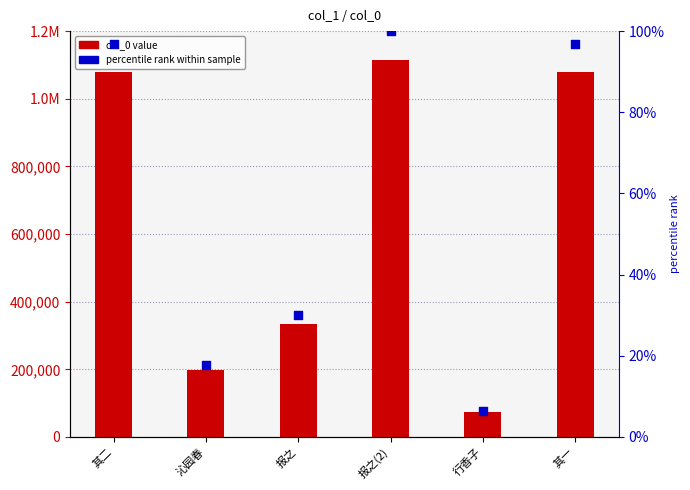

Which series has the widest spread of Y values?

col_0